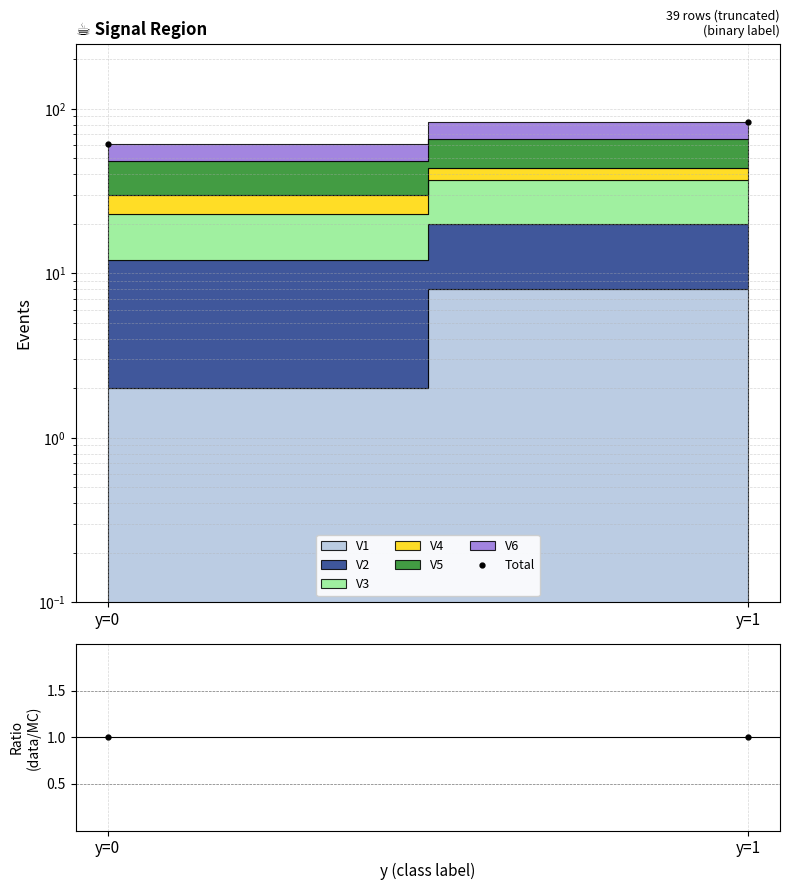

How many lines are shown in the chart?

2